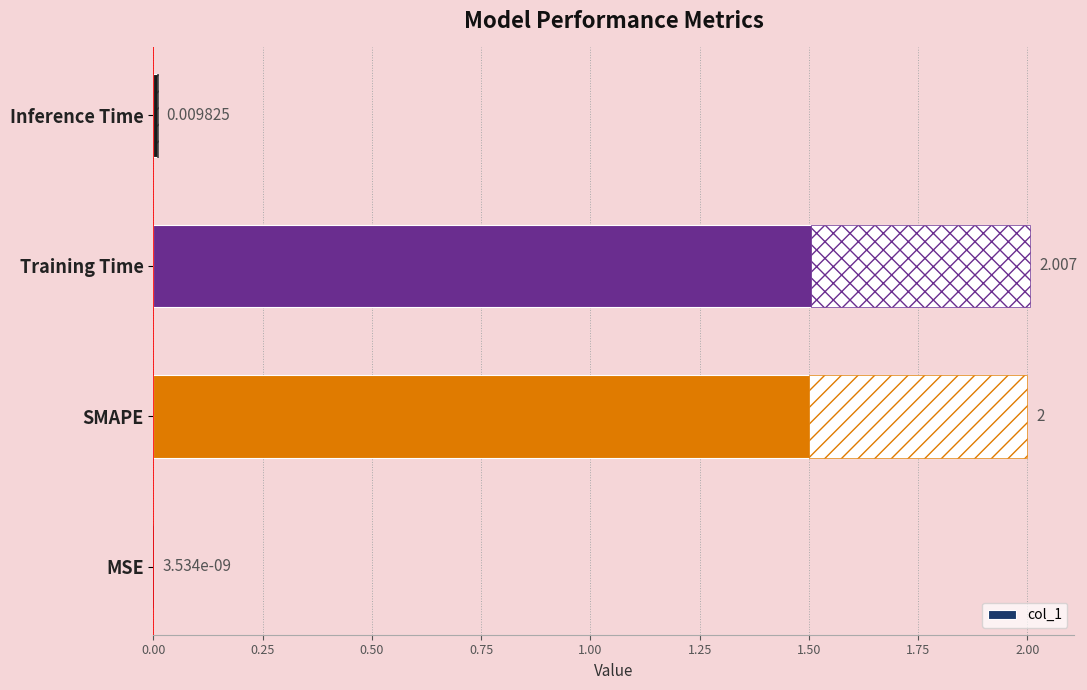

What is the maximum value shown in the chart?

2.0